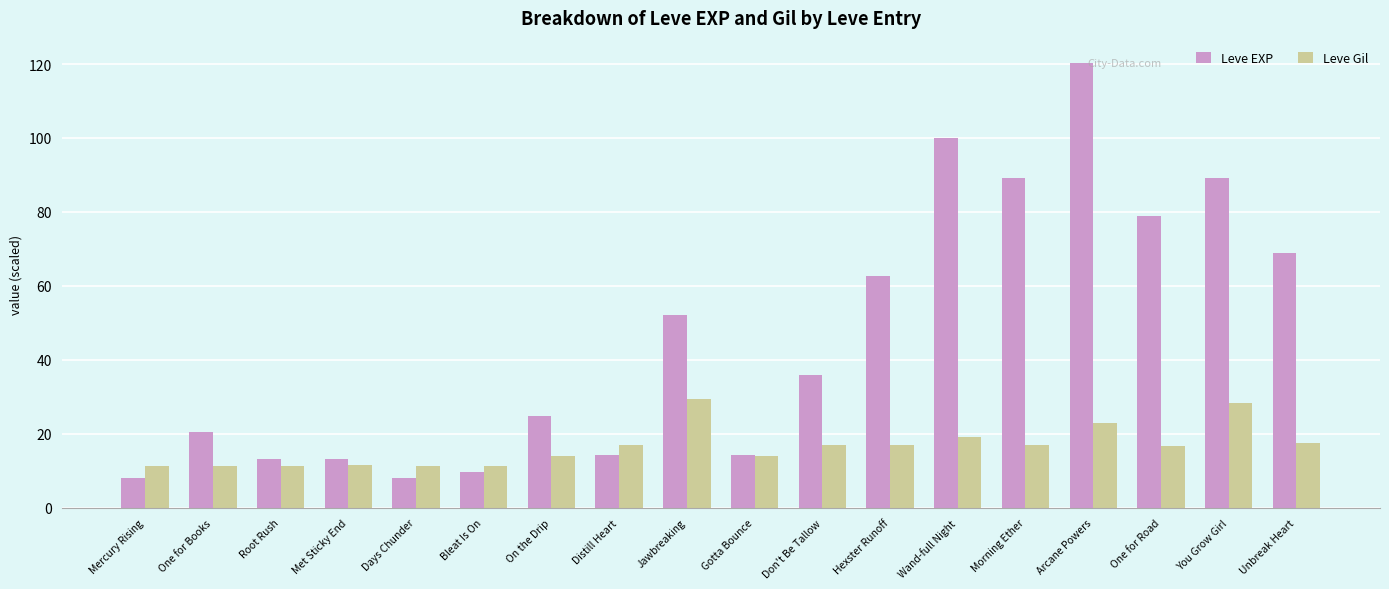

What is the minimum value shown in the chart?

8.0